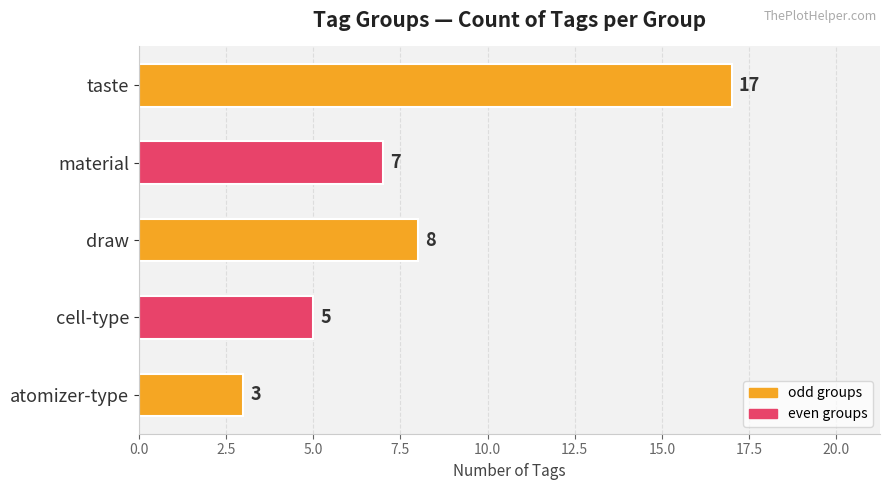

Count the number of categories in the chart.

5